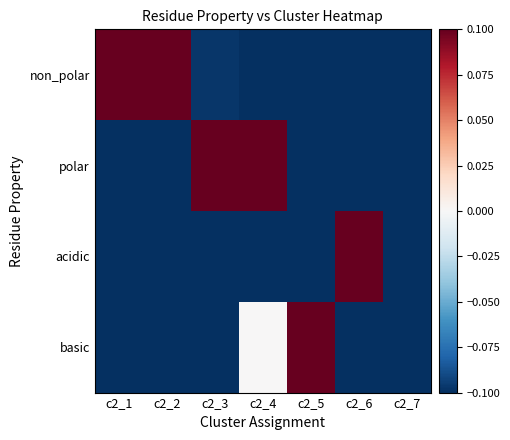

How many data points does each series have?

7